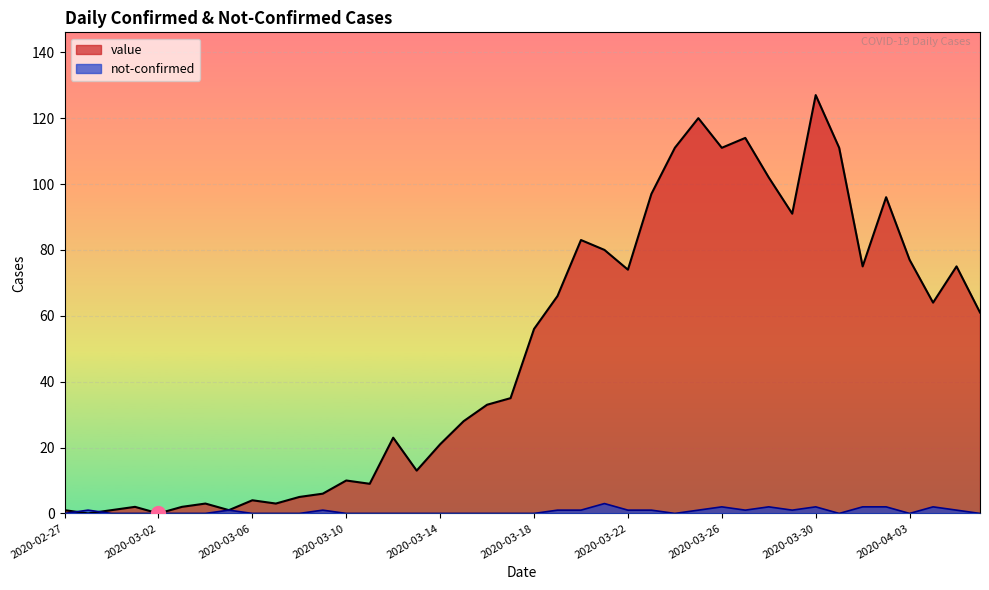

Which series has the largest range (max minus min)?

value